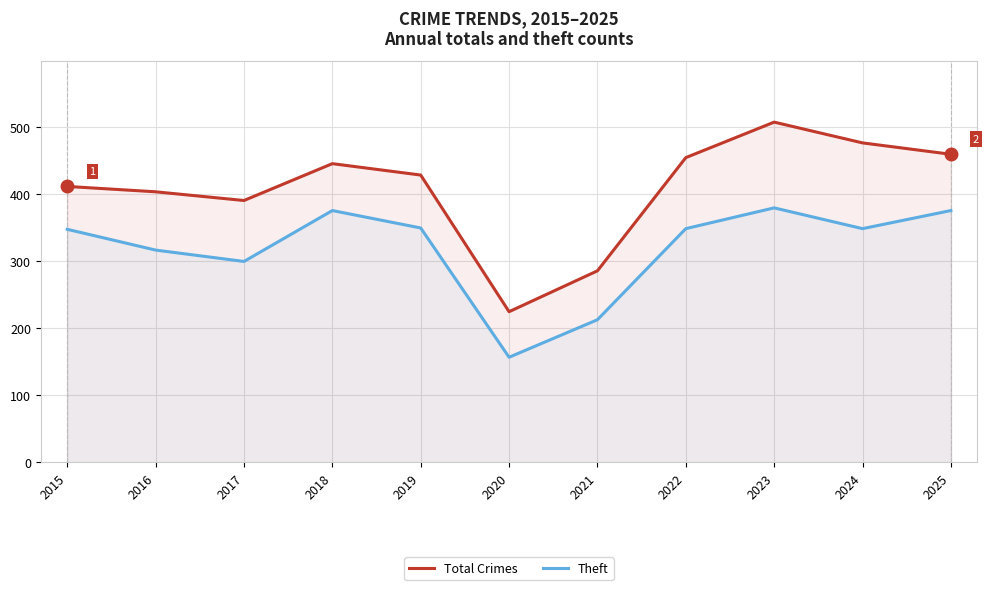

How many values in the Total Crimes series exceed 429?

5